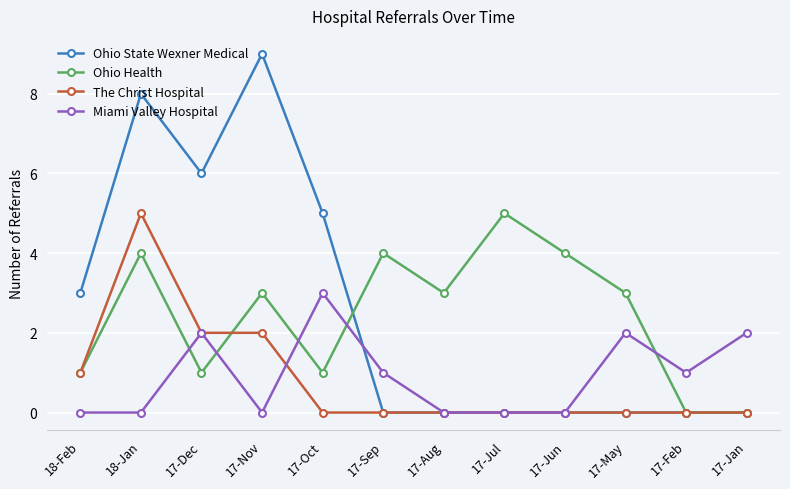

Reading left to right, extract all data points from this chart.

Ohio State Wexner Medical: 3	8	6	9	5	0	0	0	0	0	0	0
Ohio Health: 1	4	1	3	1	4	3	5	4	3	0	0
The Christ Hospital: 1	5	2	2	0	0	0	0	0	0	0	0
Miami Valley Hospital: 0	0	2	0	3	1	0	0	0	2	1	2